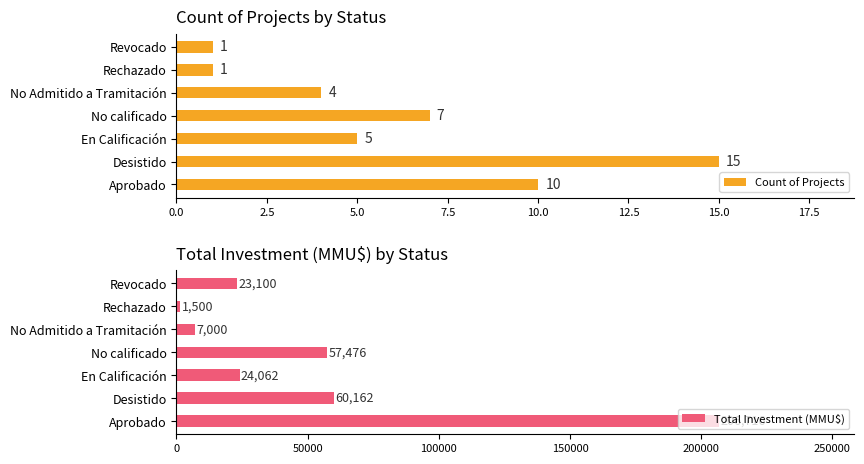

At how many categories does at least one series exceed 146788?

1